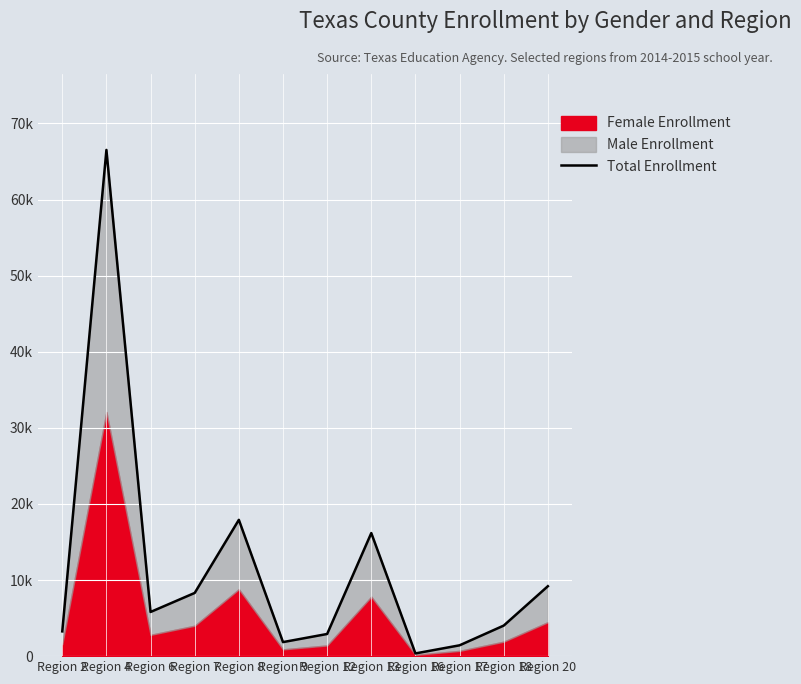

The chart shows a value of 1270 at Region 2. True or false?

False